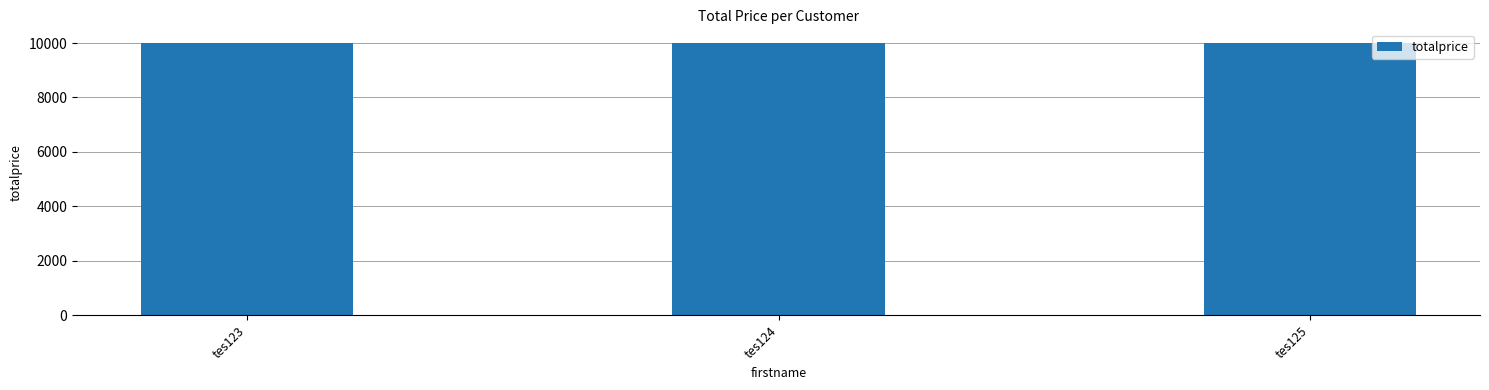

How many series are shown in this chart?

1